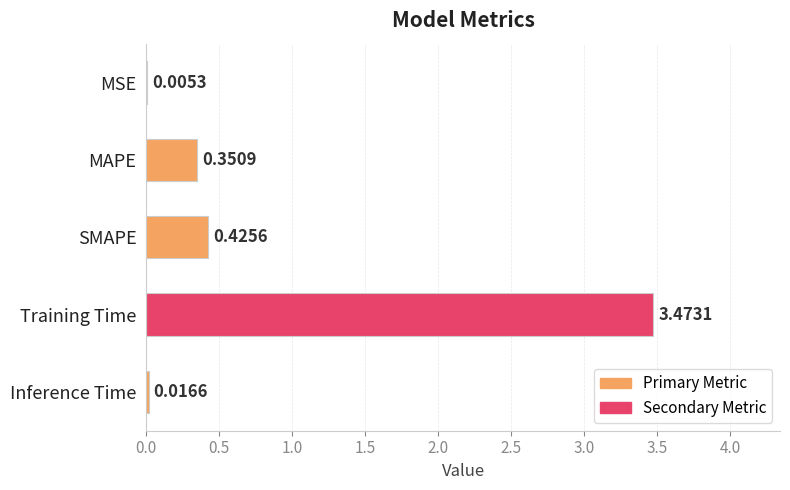

Which label corresponds to the largest value in the chart?

Training Time